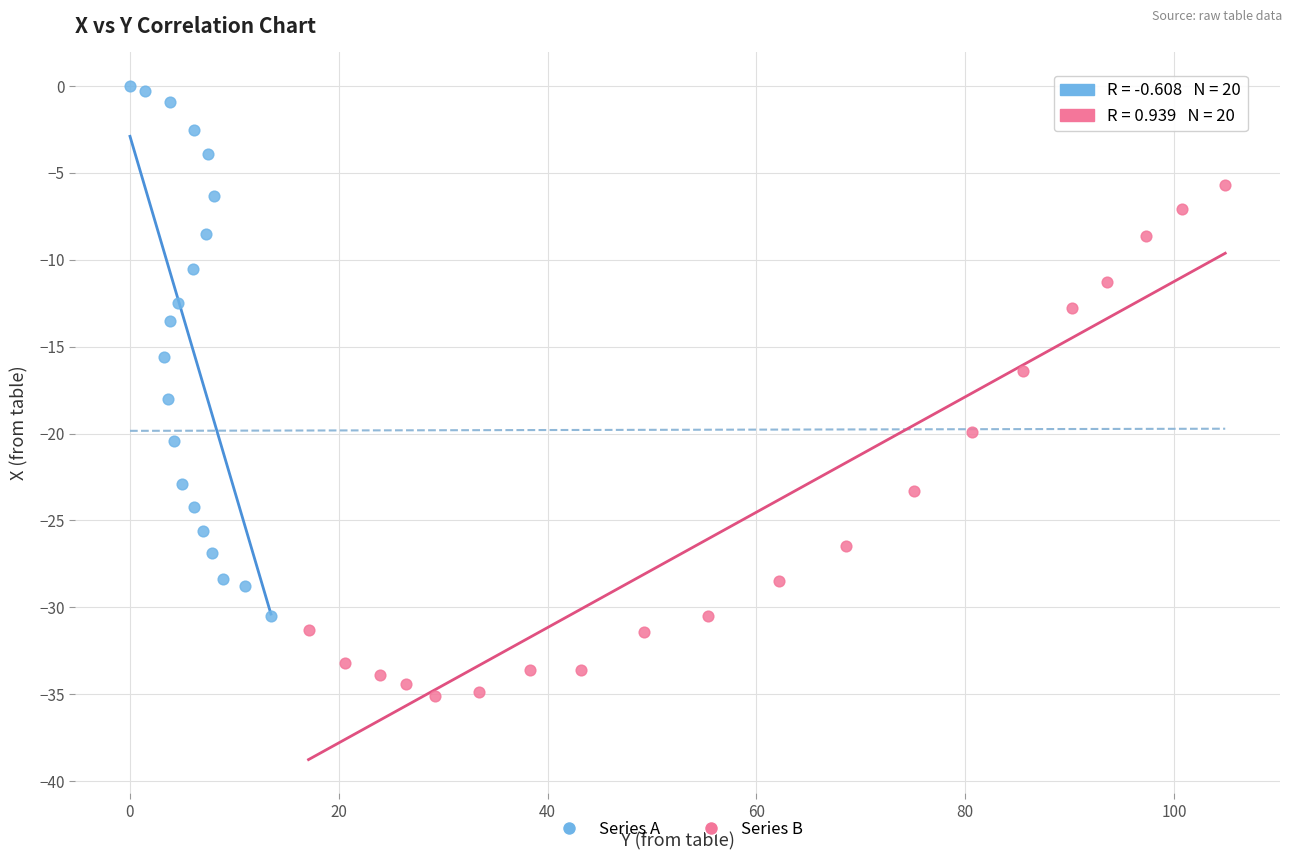

What are all the series names shown in the legend?

Series A, Series B